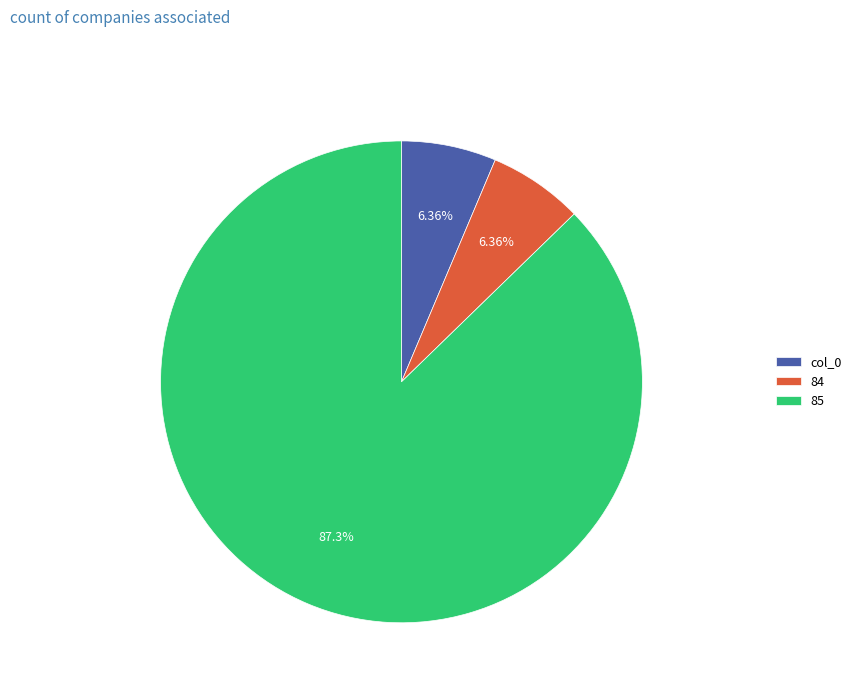

Approximately how many times larger is the value at 84 compared to col_0?

1.0